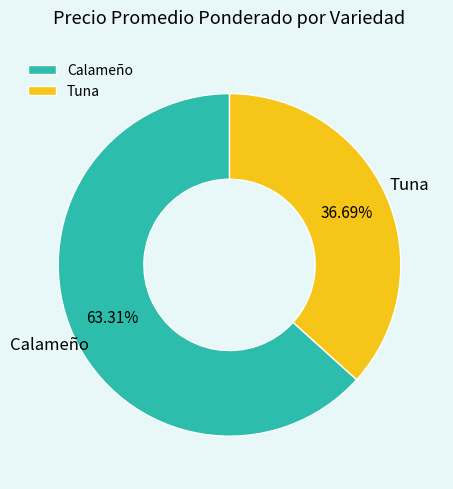

What is the largest slice in the pie chart?

Calameño